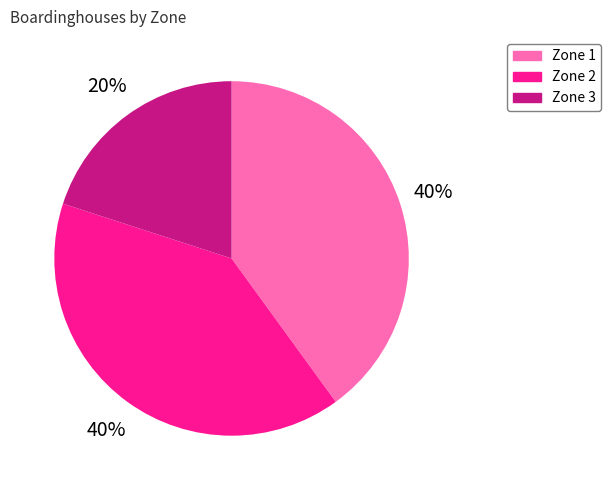

How many segments does this pie chart have?

3